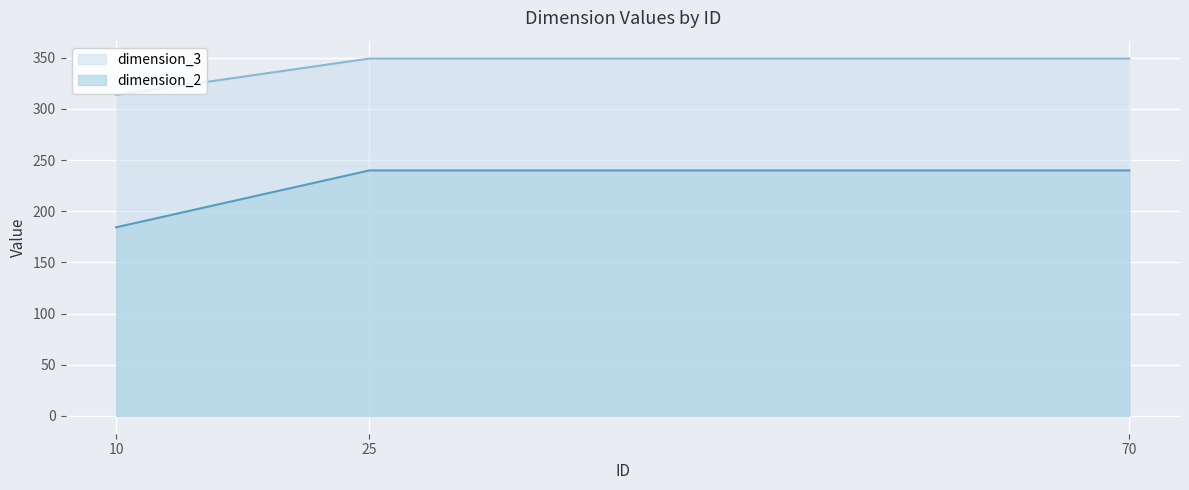

Between 70 and 10, which is larger?

70